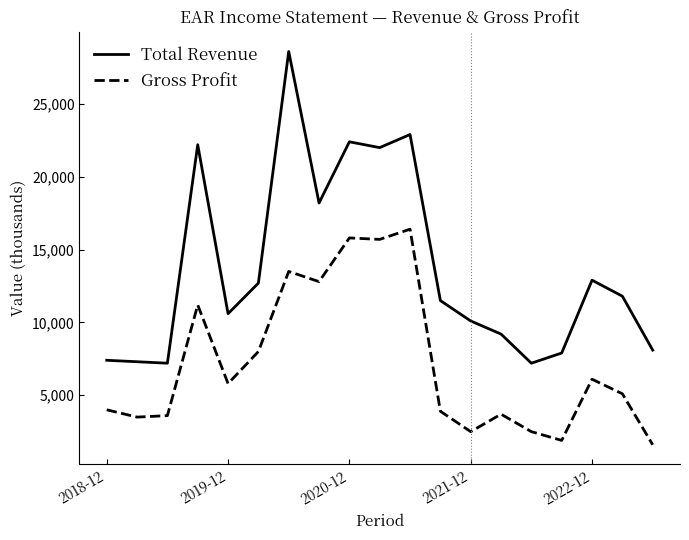

Which series has the largest total across all categories?

Total Revenue